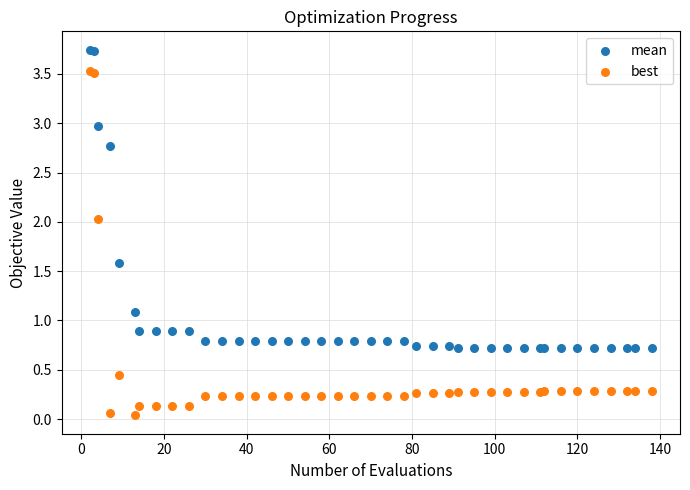

Which series contains the lowest Y value?

best